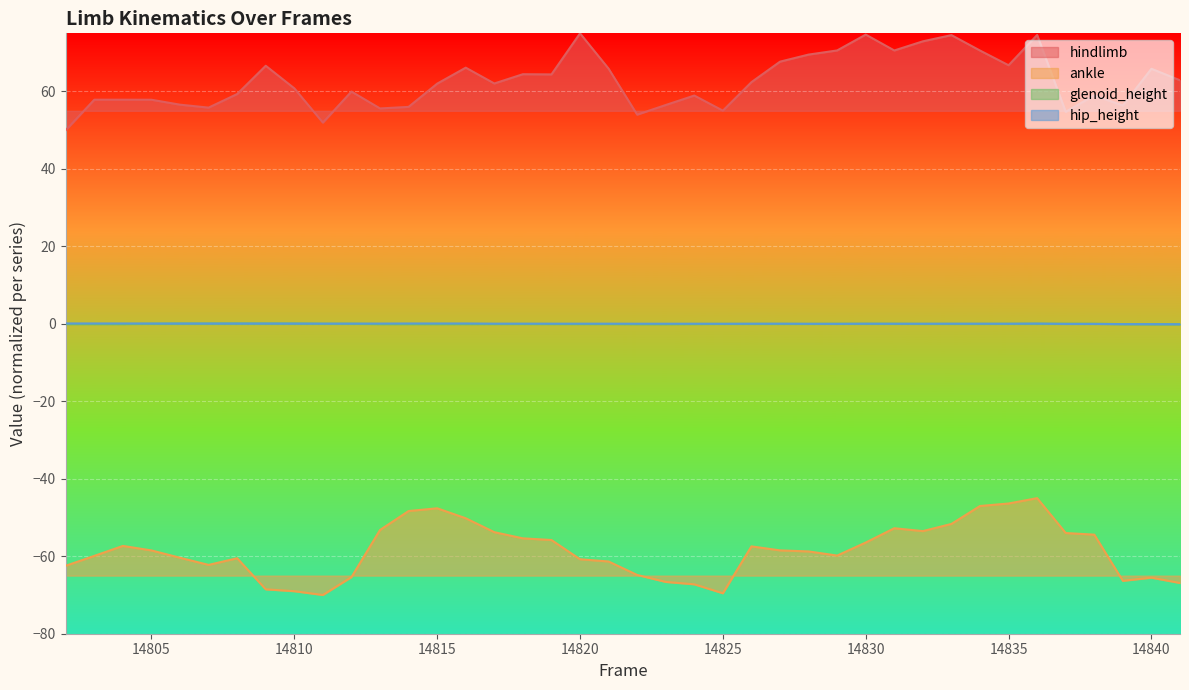

How many lines are shown in the chart?

4